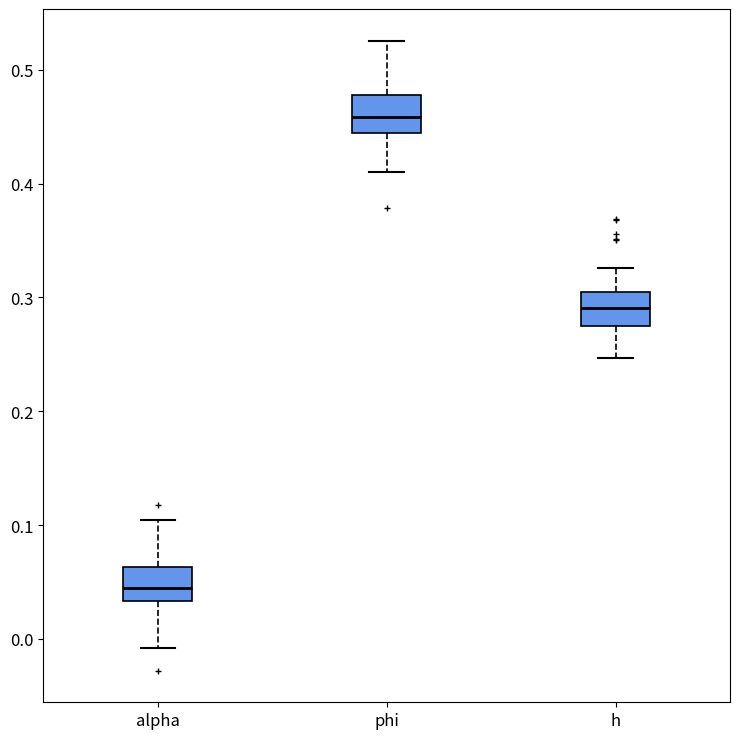

Where is the upper edge of the box for h on the y-axis? The values are not printed on the chart, so give them approximately, as read against the axis.

0.30